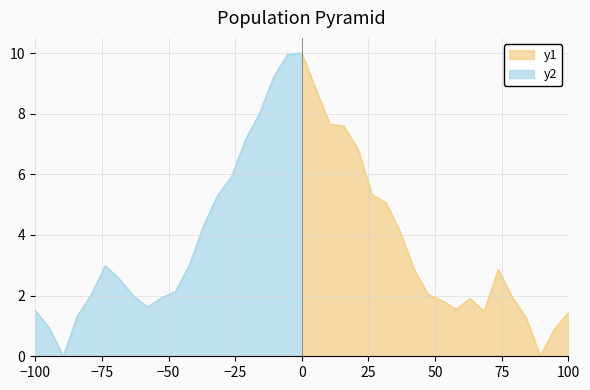

How many values are below 2?

9